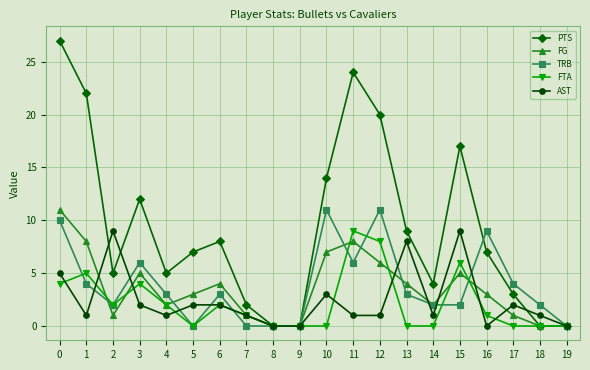

Which series has the largest total across all categories?

PTS